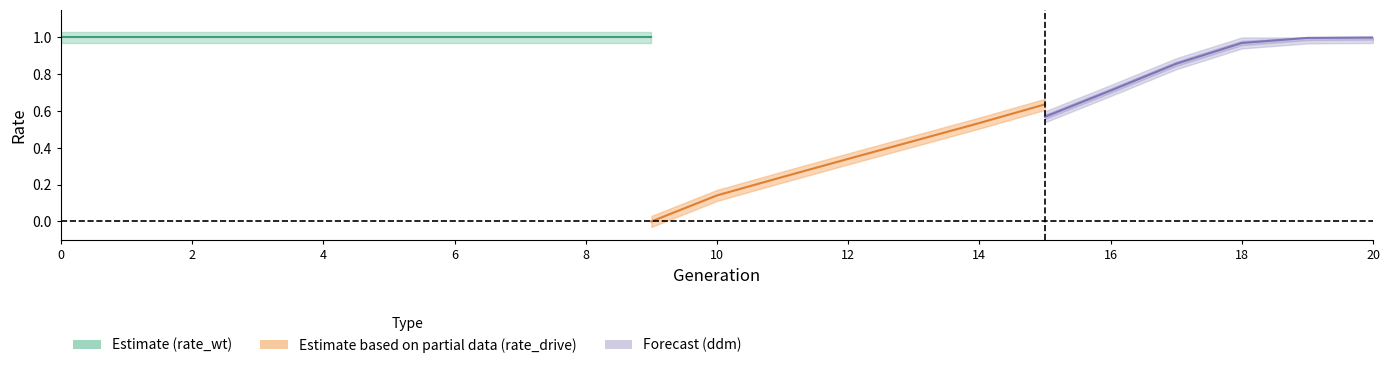

Does the chart have visible grid lines?

No